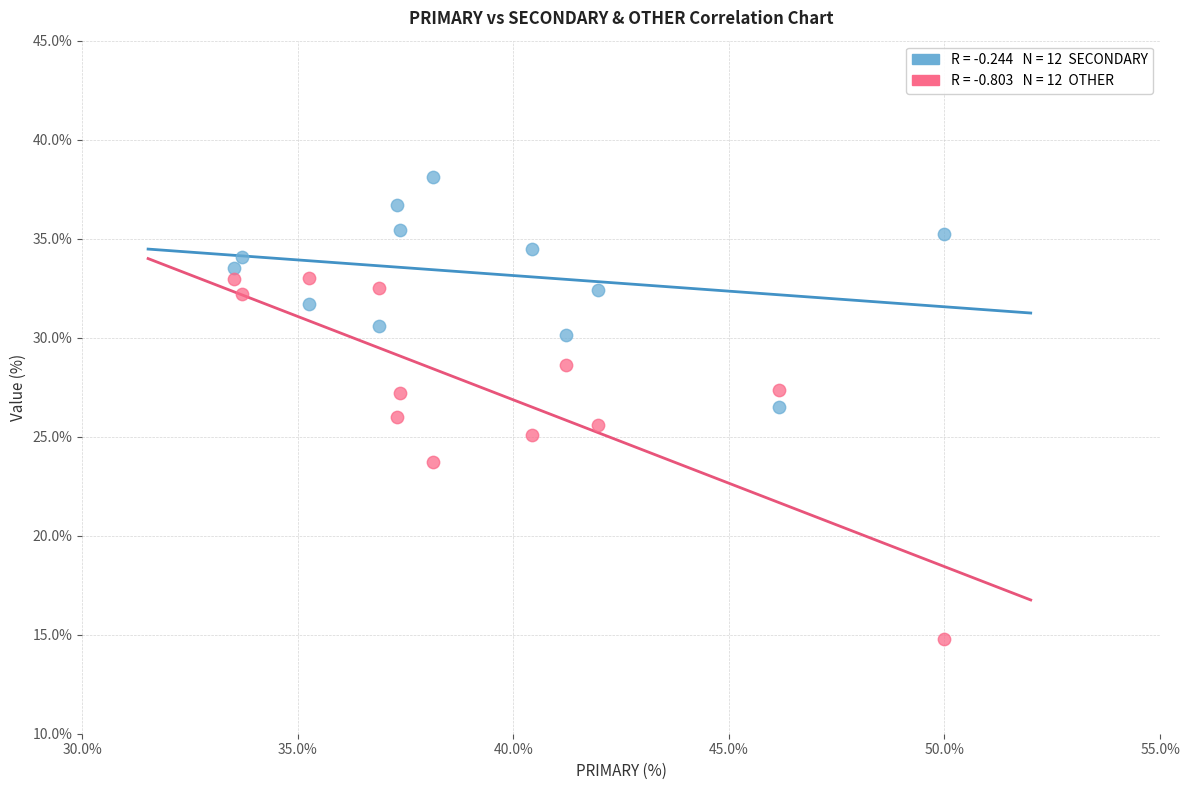

Across all data points, what is the range of X values (max minus min)?

16.5